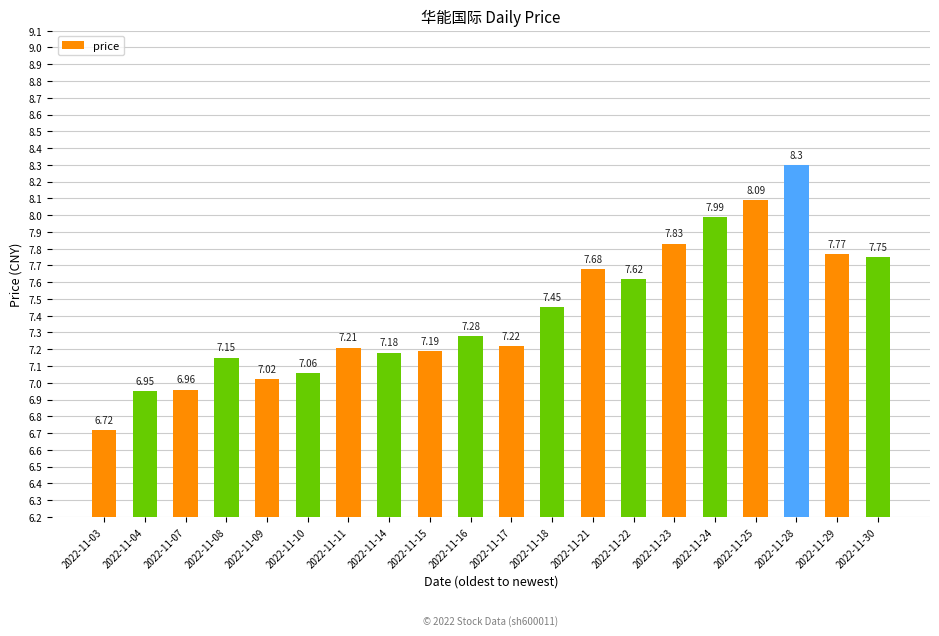

Which has a higher value, 2022-11-29 or 2022-11-17?

2022-11-29